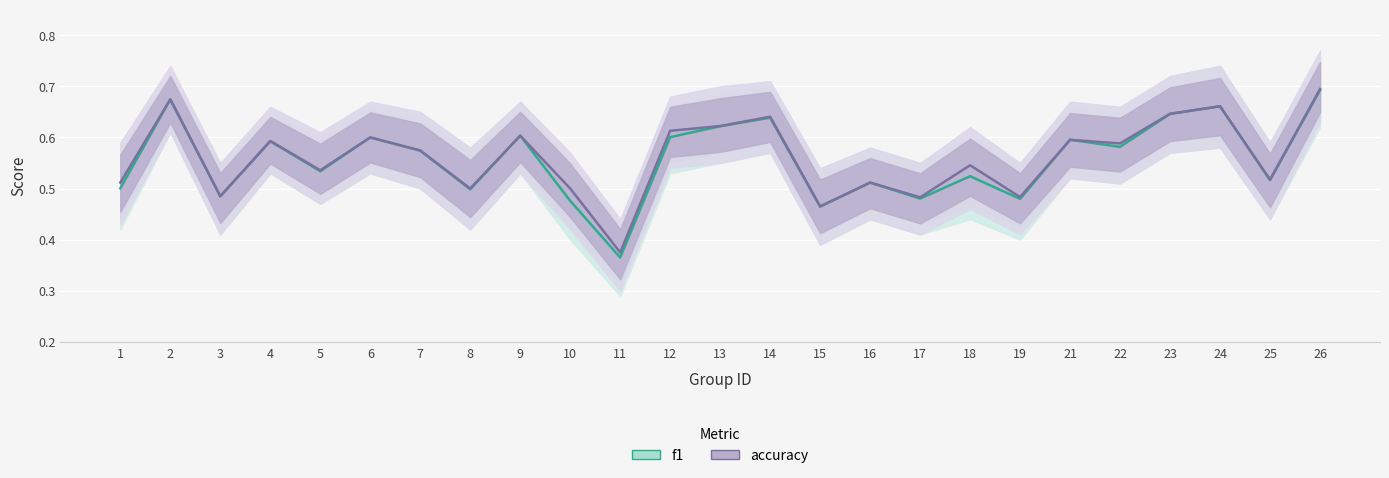

What is the average value of the accuracy series?

0.6